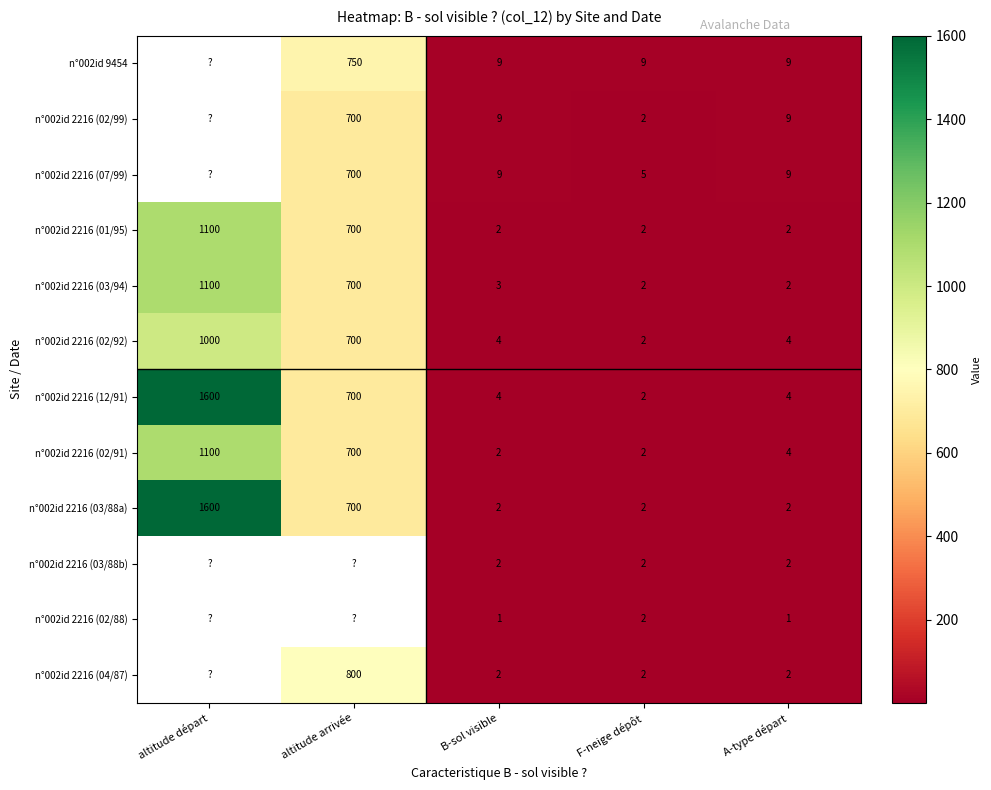

Between F-neige dépôt and A-type départ, which series saw the biggest shift?

n°002id 2216 (02/99)